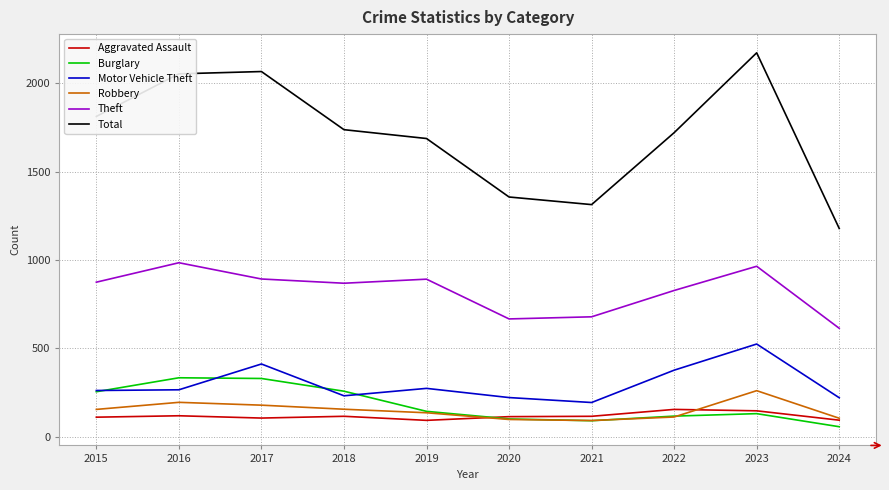

Is it true that Robbery equals 111 at 2022?

True